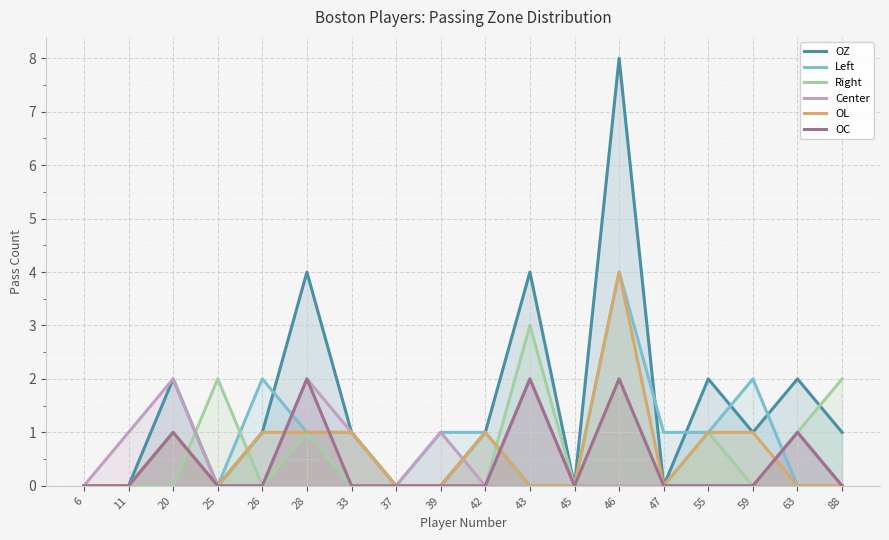

Between 25 and 43, which is larger?

43